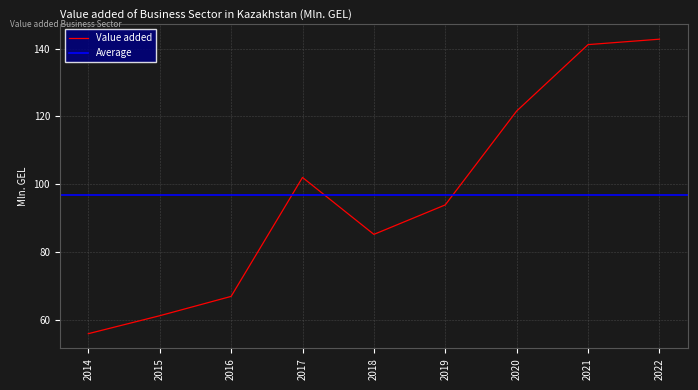

What is the change in value from 2015 to 2020?

+60.4